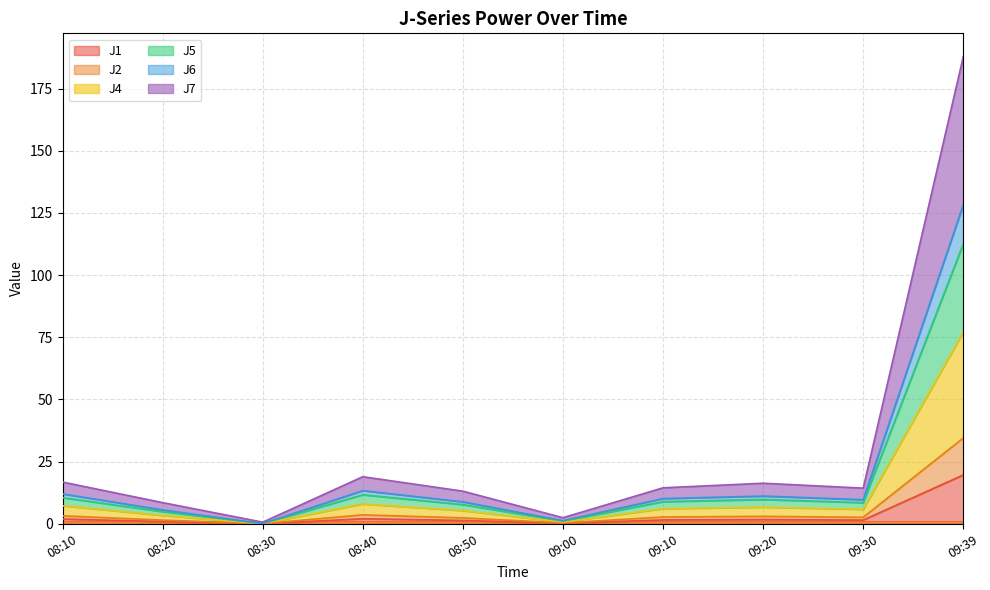

True or false: J6 has more than 1 interior local peaks.

True